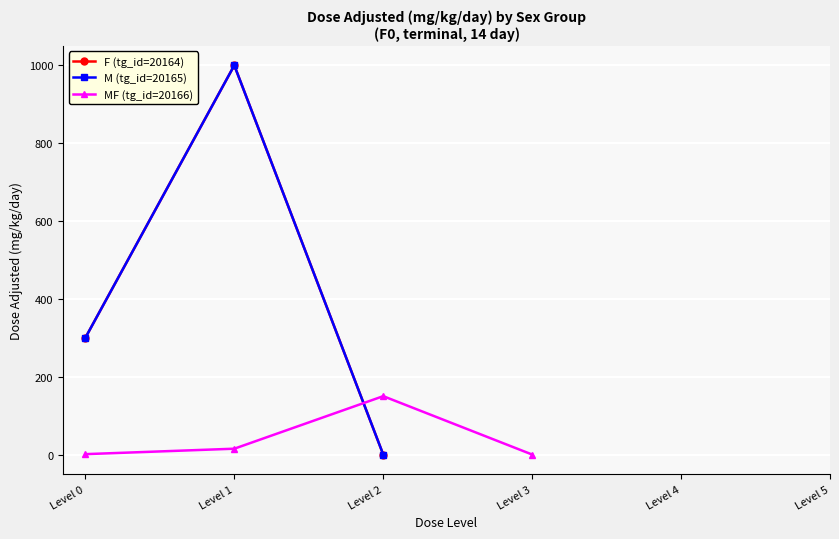

Is it true that MF (tg_id=20166) equals 7.4 at Level 1?

False